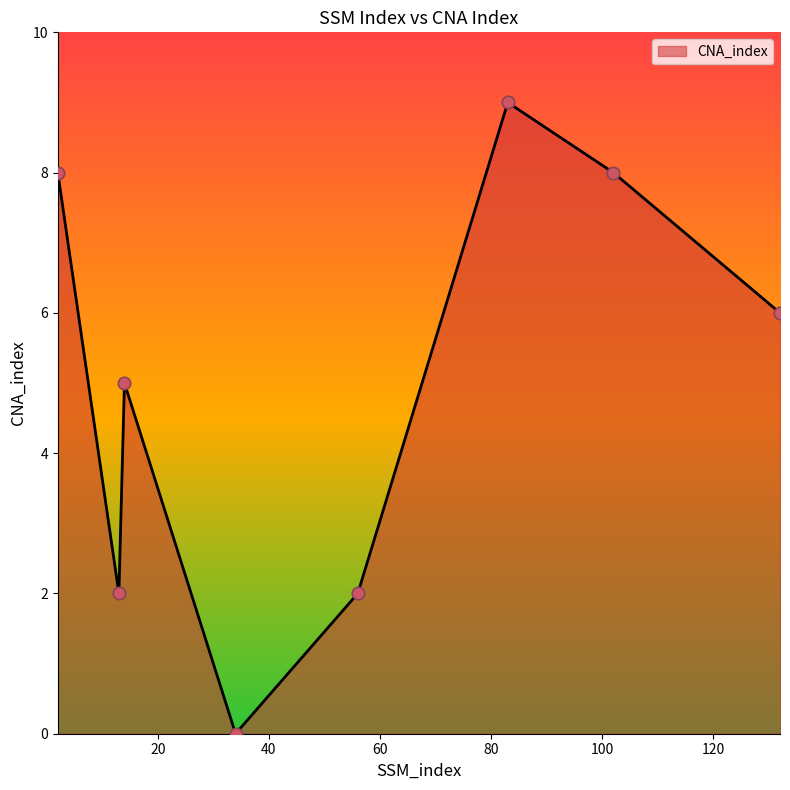

What is the sum of all values?

40